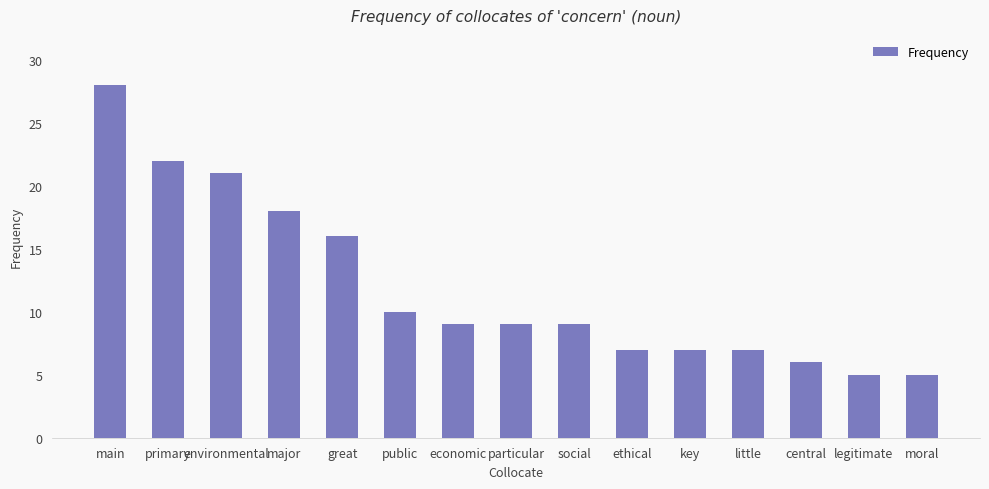

Reading right to left, transcribe all the data shown in this chart.

5	5	6	7	7	7	9	9	9	10	16	18	21	22	28